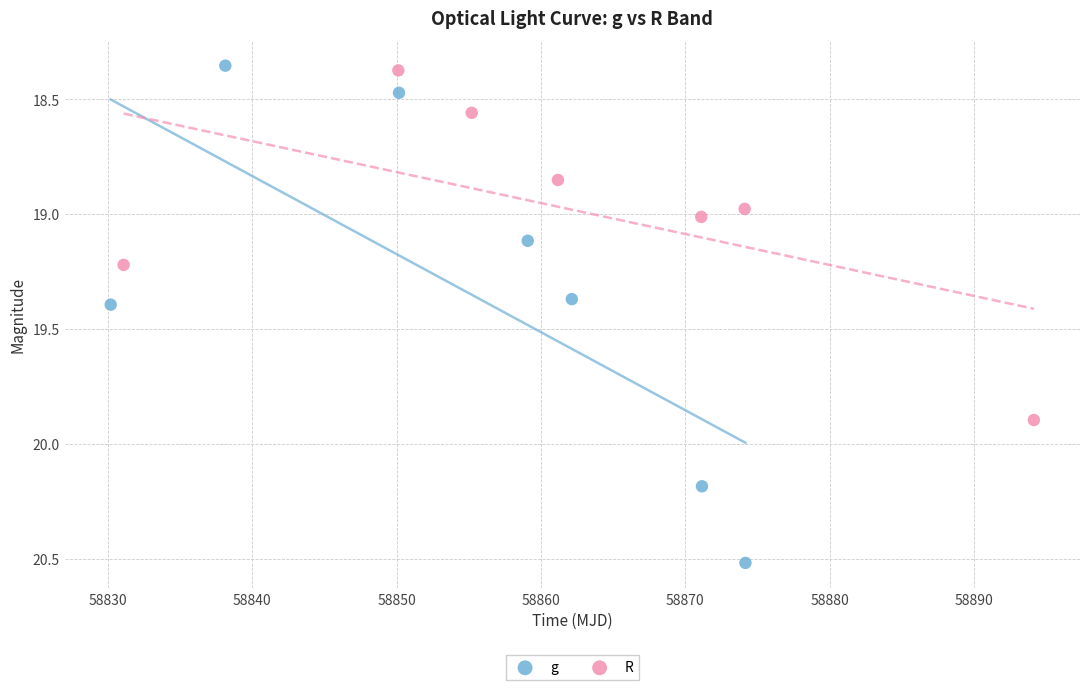

Which series contains the lowest Y value?

g